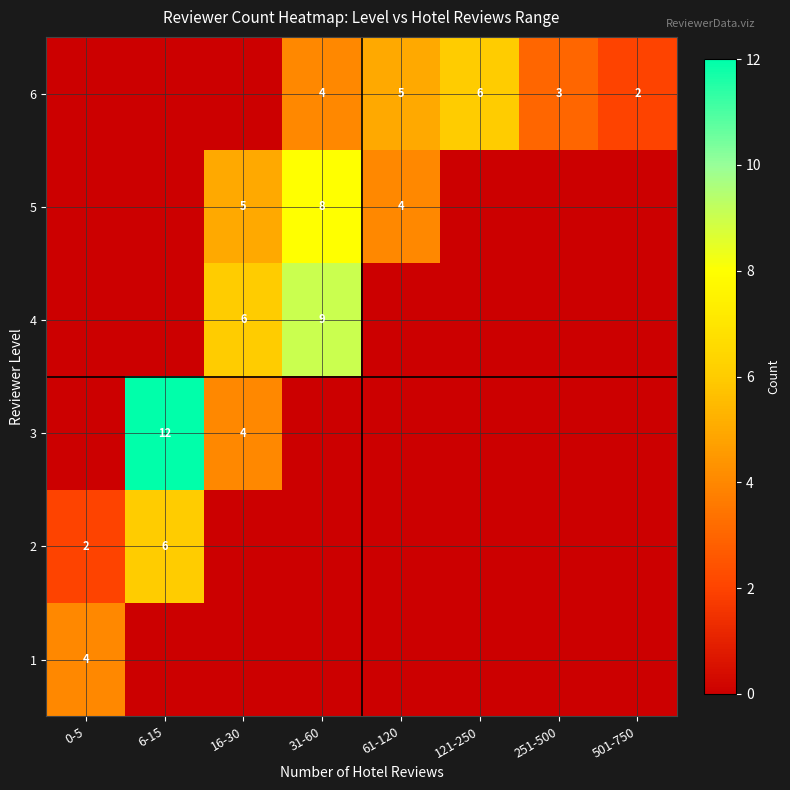

True or false: 2 has a value of 6 at 6-15.

True